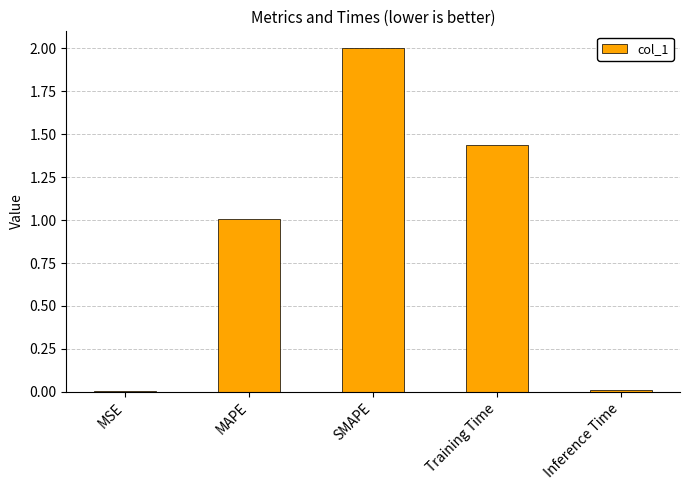

How many data points does each series have?

5